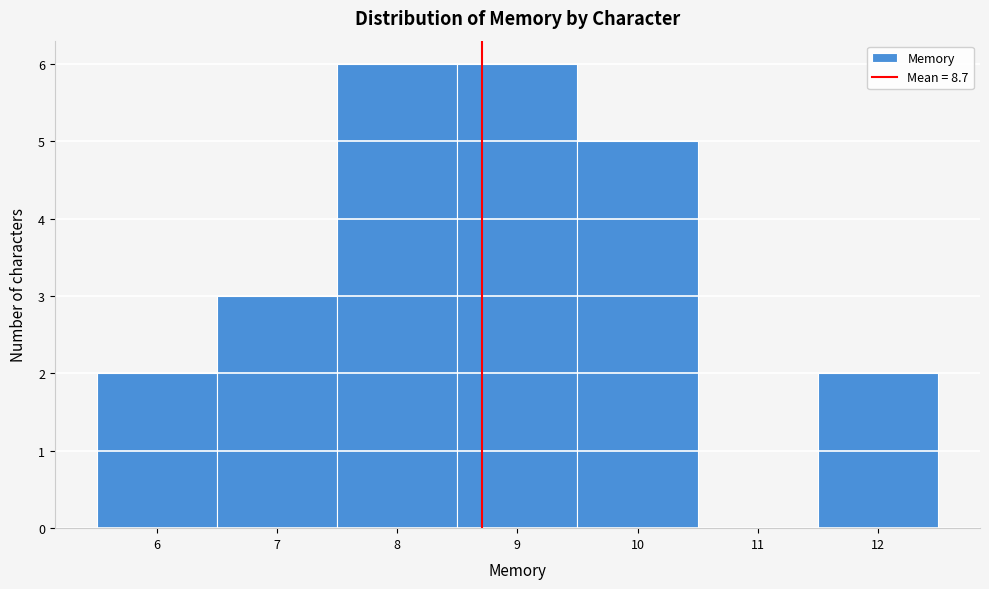

How tall is the bar that spans 11.5 to 12.5 on the x-axis? The values are not printed on the chart, so give them approximately, as read against the axis.

2